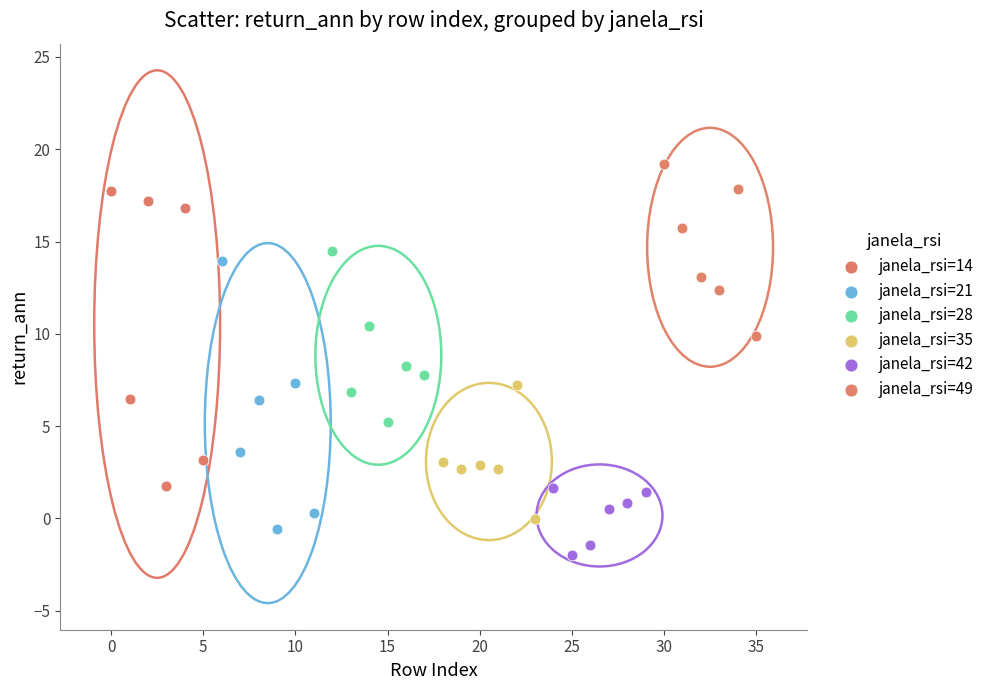

Which series contains the lowest Y value?

janela_rsi=42